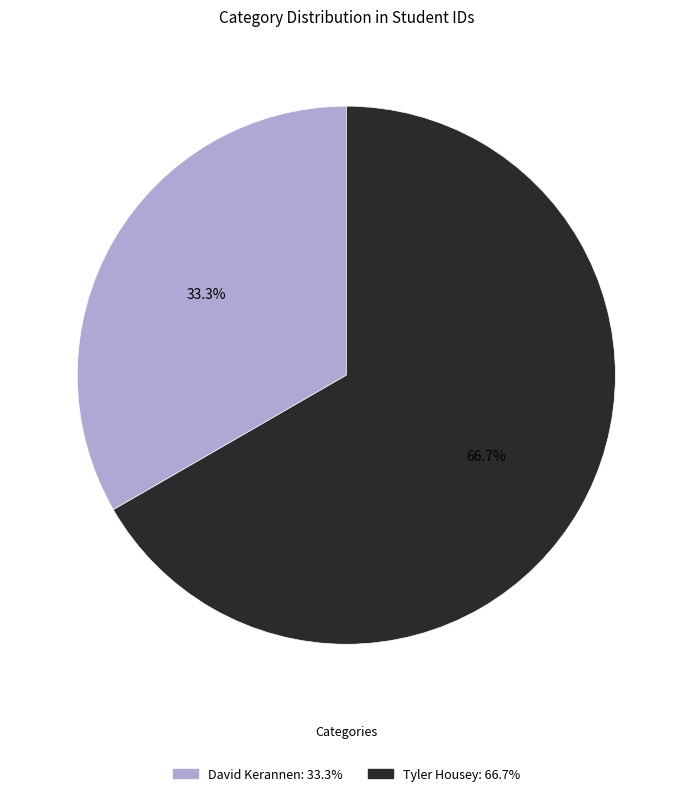

How many segments does this pie chart have?

2